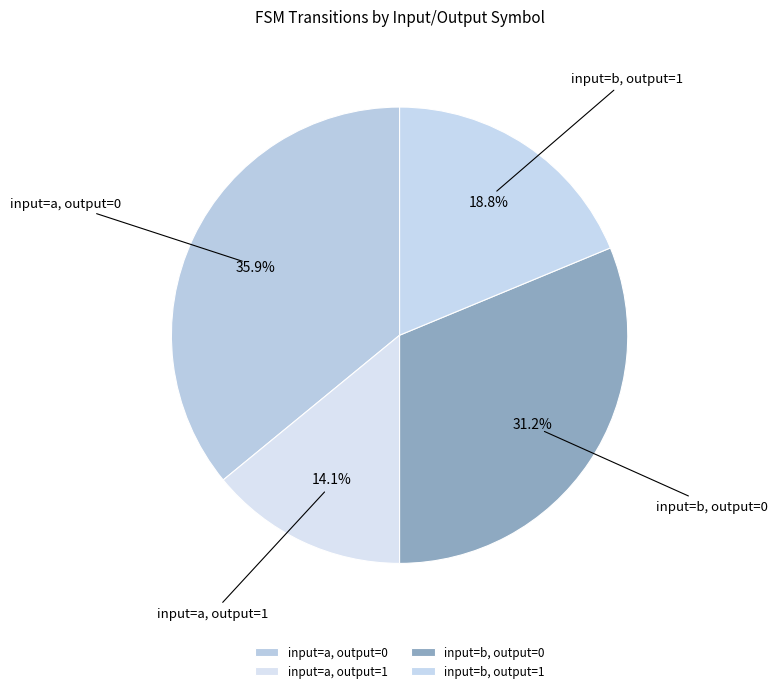

Is there any slice that represents more than half of the pie?

No